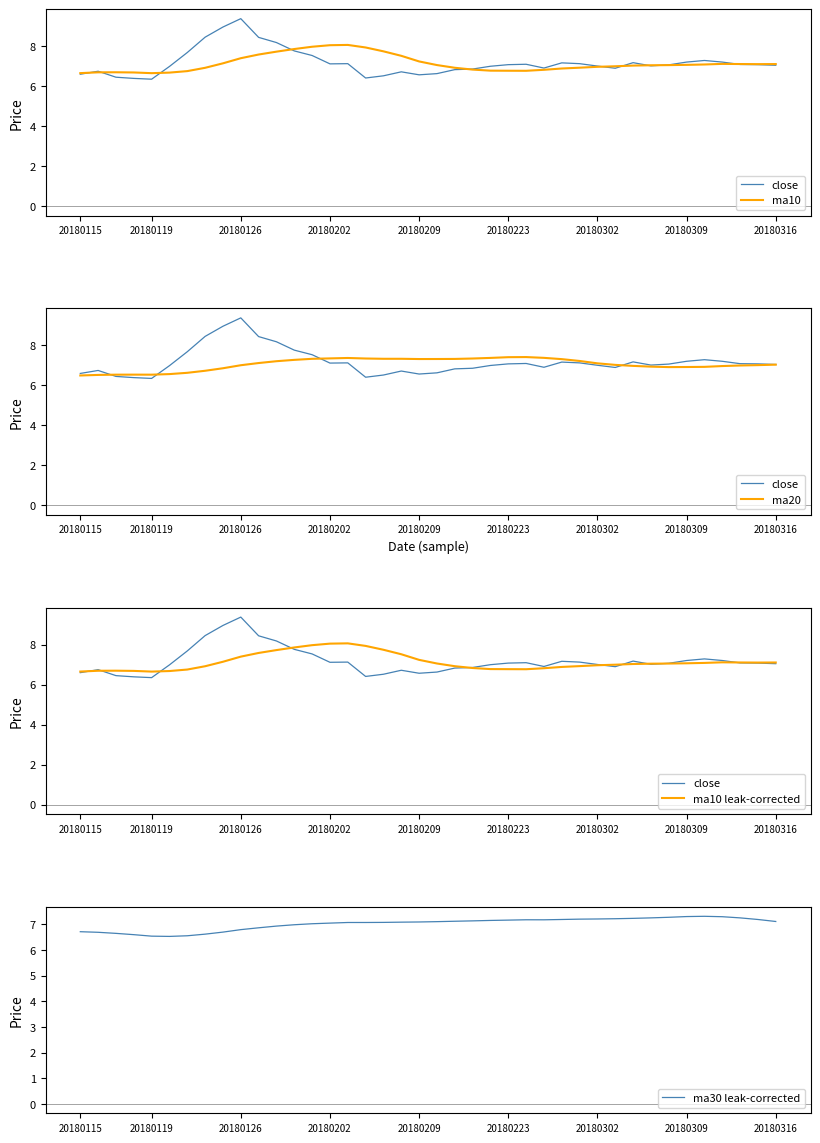

The value of ma30 leak-corrected at 20180209 is 7.1. True or false?

True